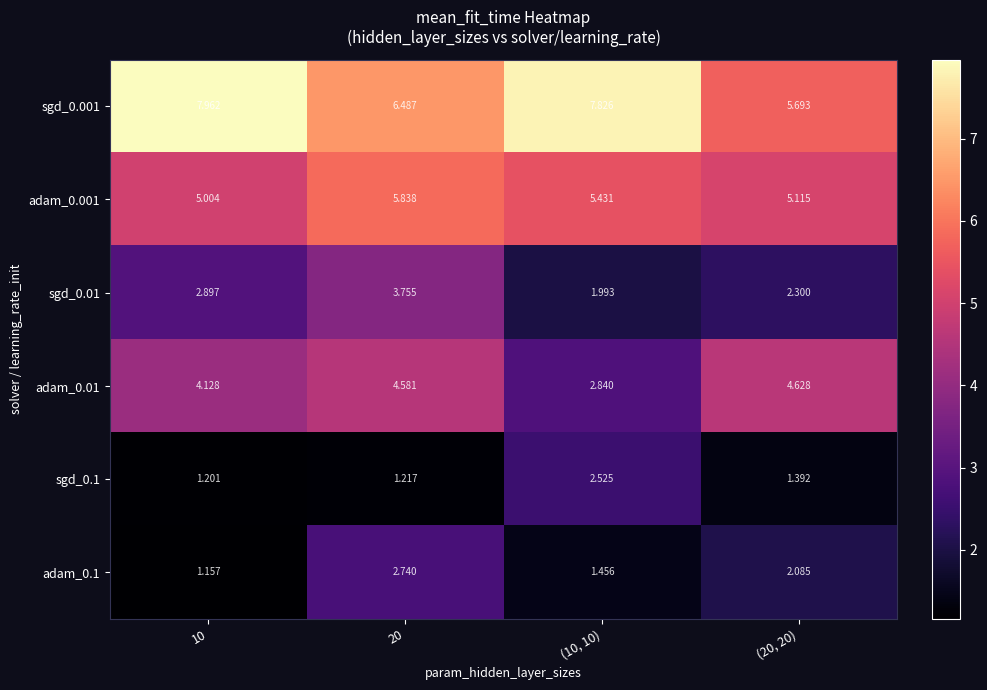

How many categories are shown in the chart?

4